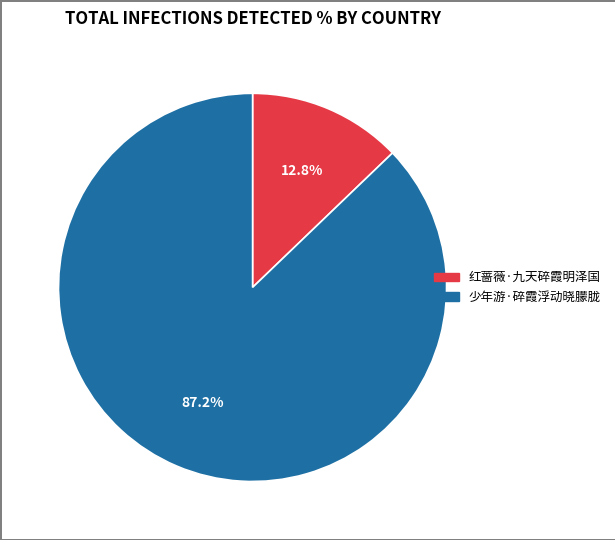

What is the ratio of the value at 少年游·碎霞浮动晓朦胧 to the value at 红蔷薇·九天碎霞明泽国?

6.8